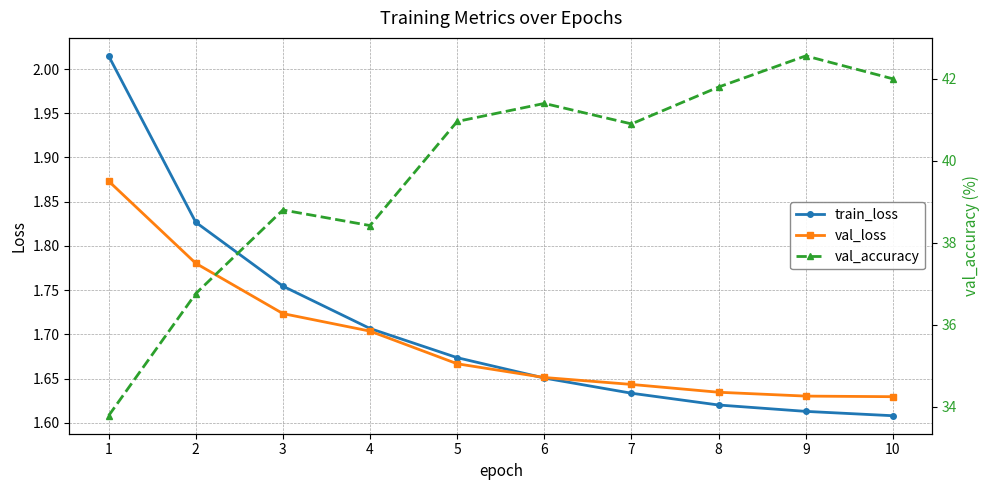

Reading right to left, what are all the values shown in this chart?

train_loss: 1.6	1.6	1.6	1.6	1.7	1.7	1.7	1.8	1.8	2.0
val_loss: 1.6	1.6	1.6	1.6	1.7	1.7	1.7	1.7	1.8	1.9
val_accuracy: 42.0	42.6	41.8	40.9	41.4	41.0	38.4	38.8	36.8	33.8